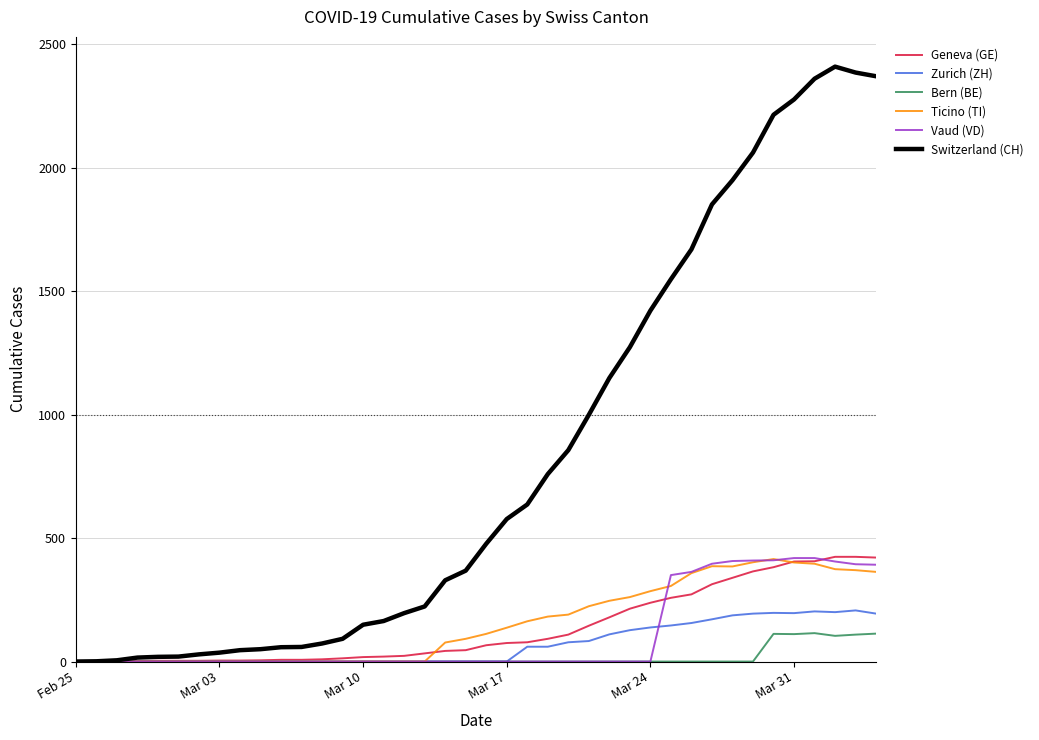

Which series has the largest range (max minus min)?

Switzerland (CH)